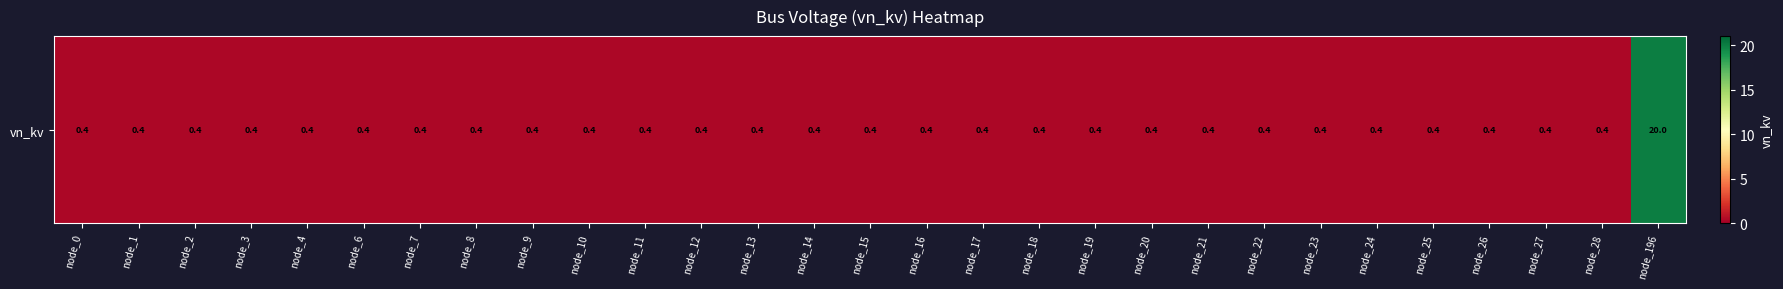

What is the smallest value displayed?

0.4